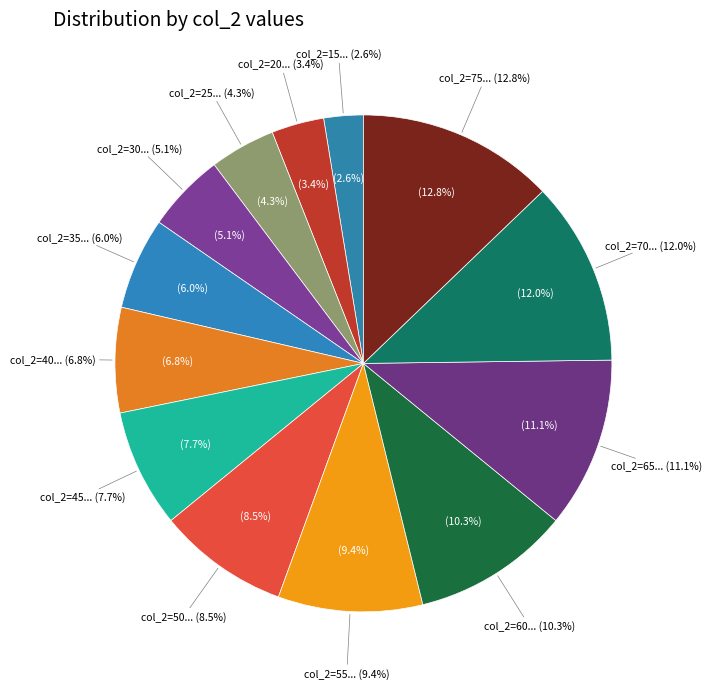

To the nearest percent, what percentage of the pie is 20?

3%